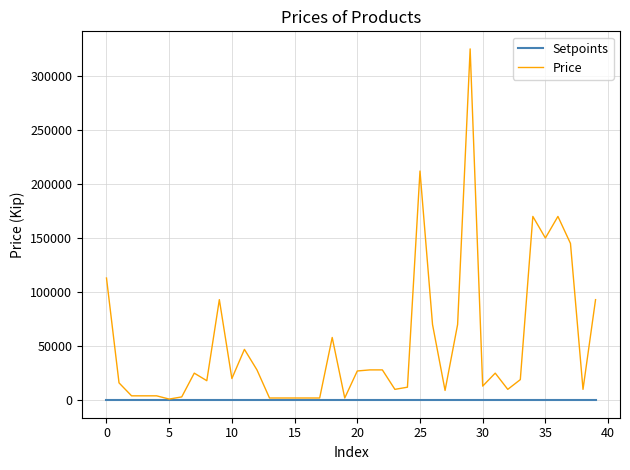

What is the maximum value shown in the chart?

325000